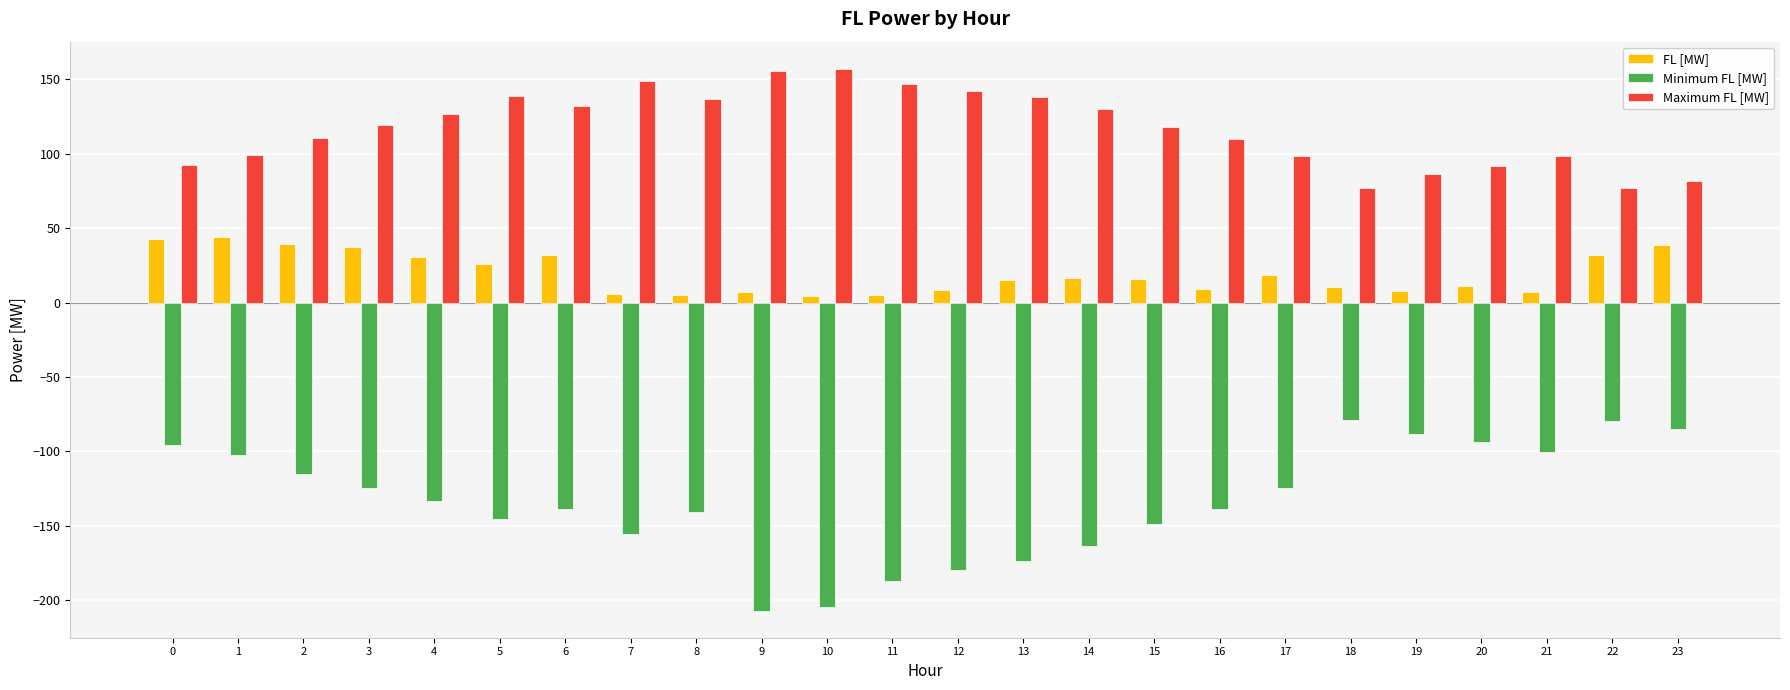

What is the minimum value shown in the chart?

-207.0